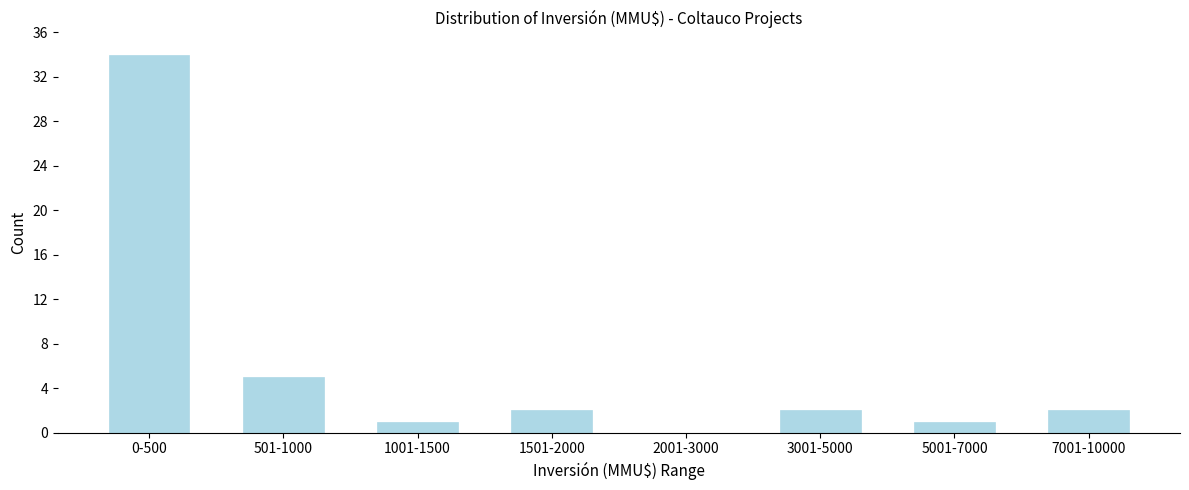

Reading left to right, transcribe all the data shown in this chart.

0-500=34	501-1000=5	1001-1500=1	1501-2000=2	2001-3000=0	3001-5000=2	5001-7000=1	7001-10000=2